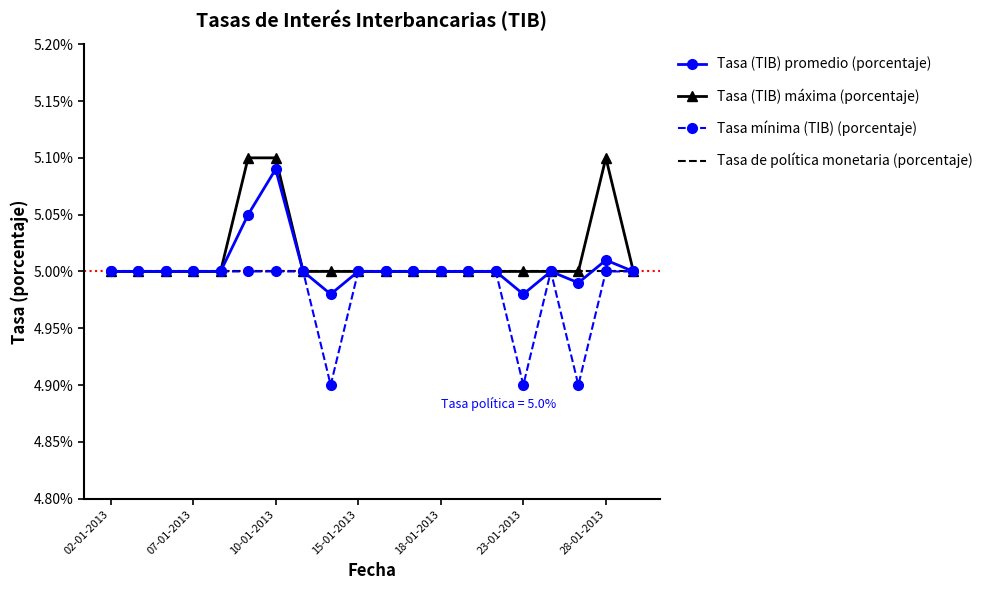

What is the minimum value shown in the chart?

4.9